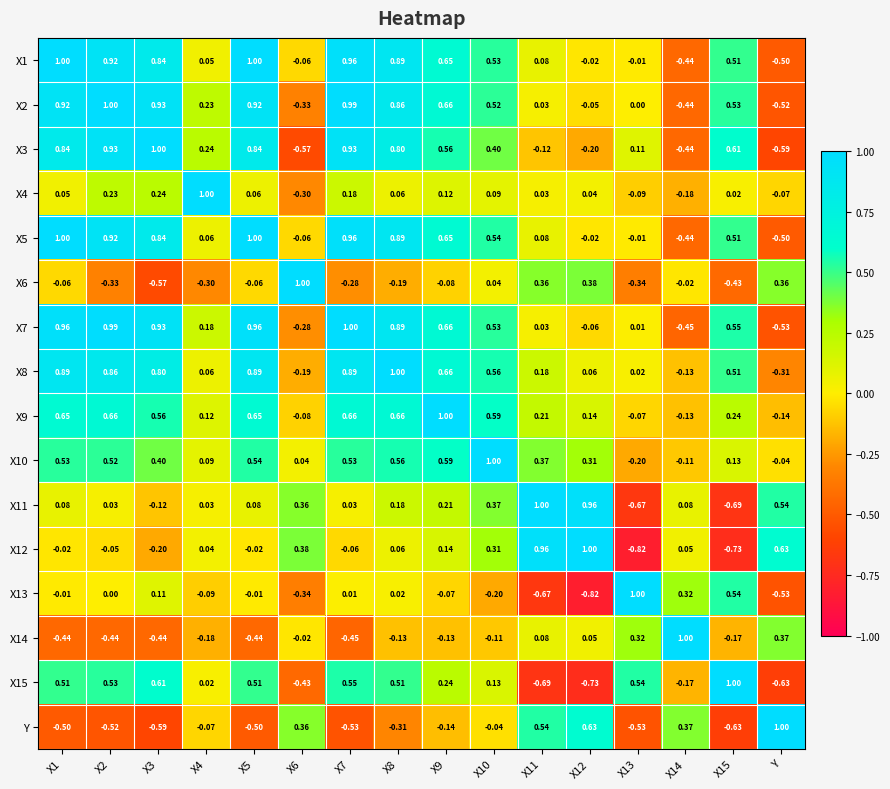

At which label does X5 reach its minimum?

Y